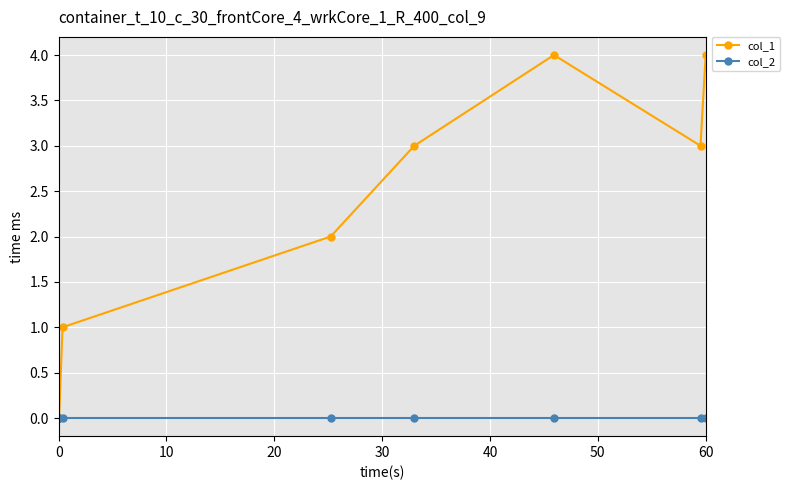

Count the col_1 values in the range 1 to 4.

6